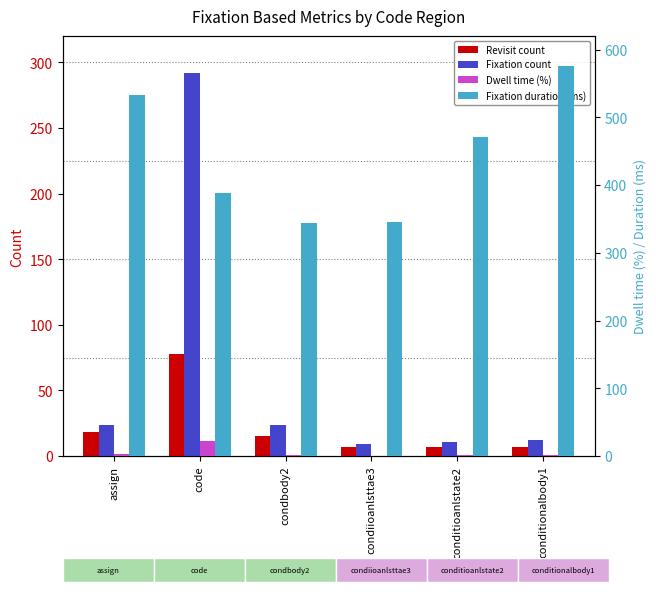

Which has a higher value, assign or conditioanlstate2?

assign